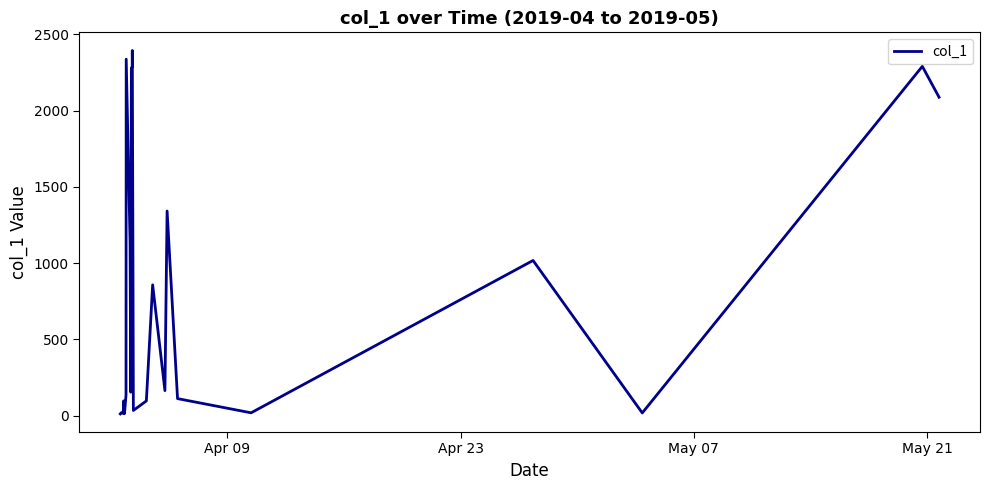

What is the maximum value shown in the chart?

2393.9